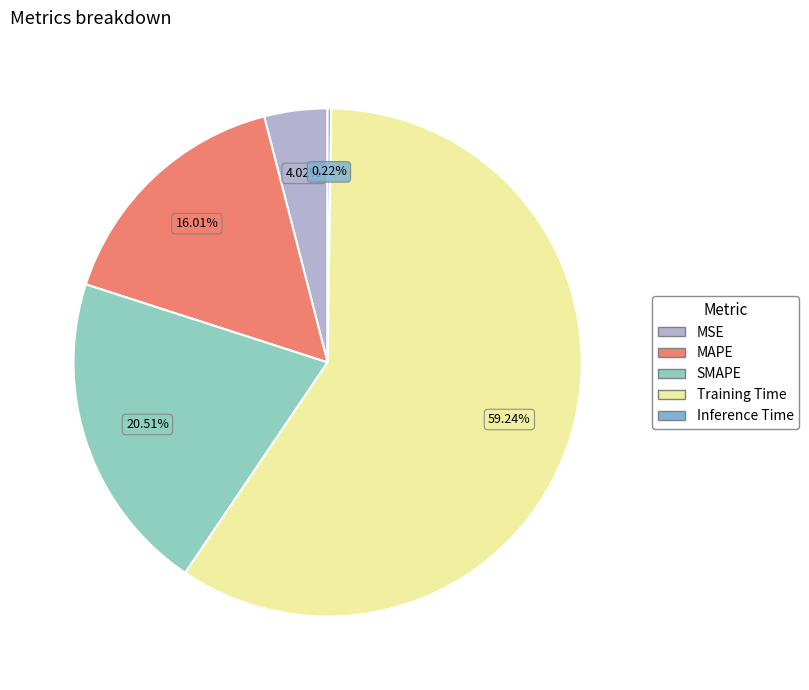

True or false: Training Time accounts for 59% of the total.

True